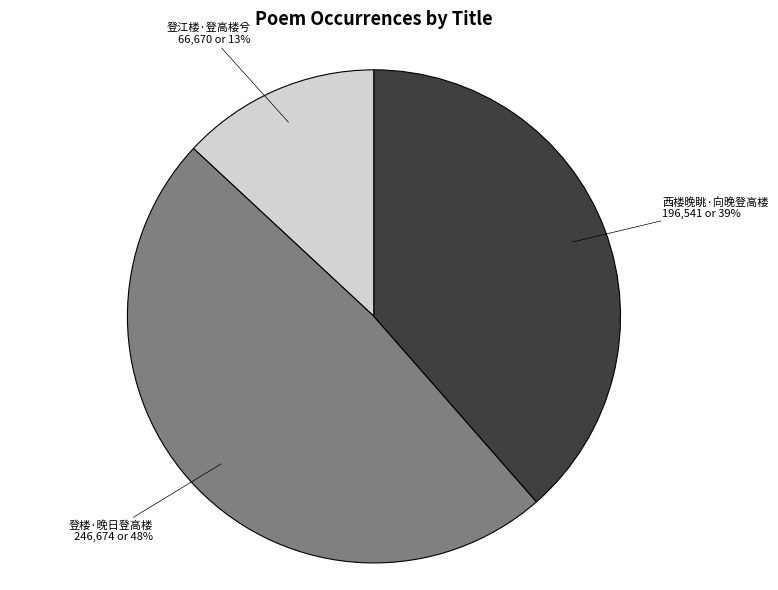

Is there a majority slice in this chart?

No